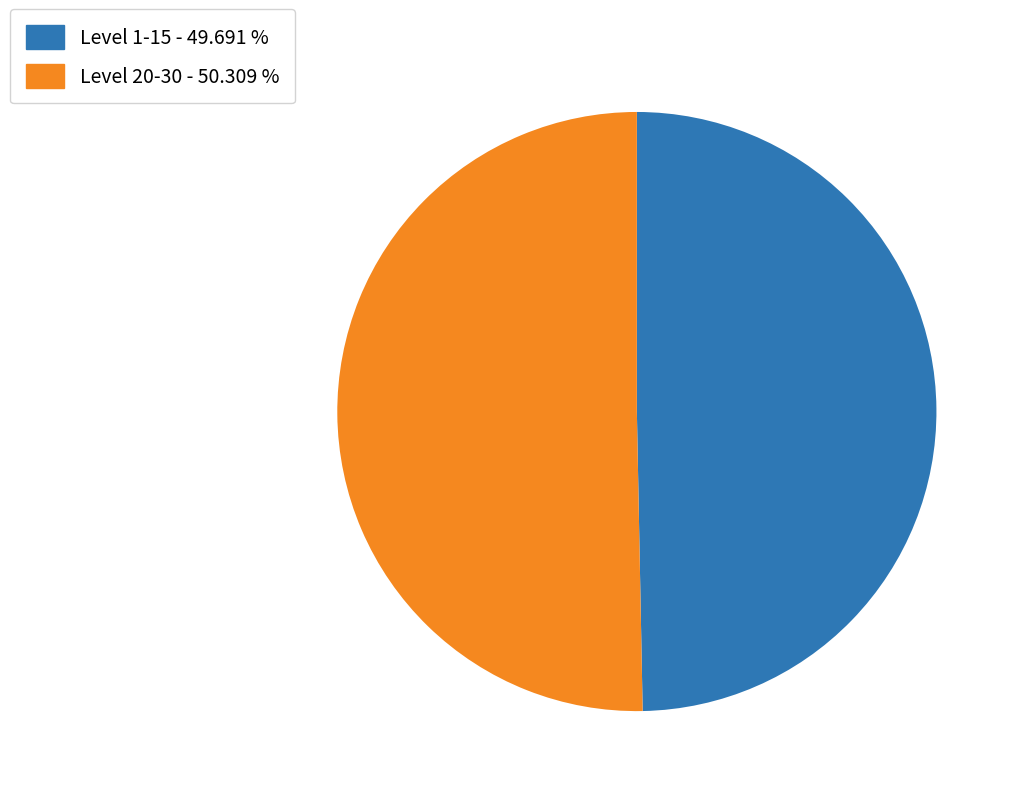

Does any single category account for the majority?

Yes